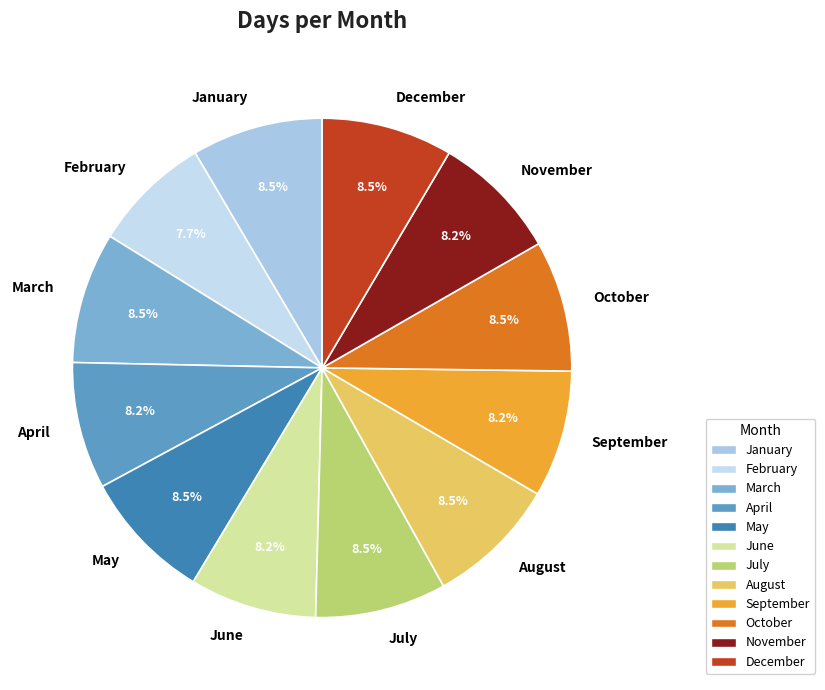

To the nearest percent, what is the difference between the largest and smallest slice percentages?

1%